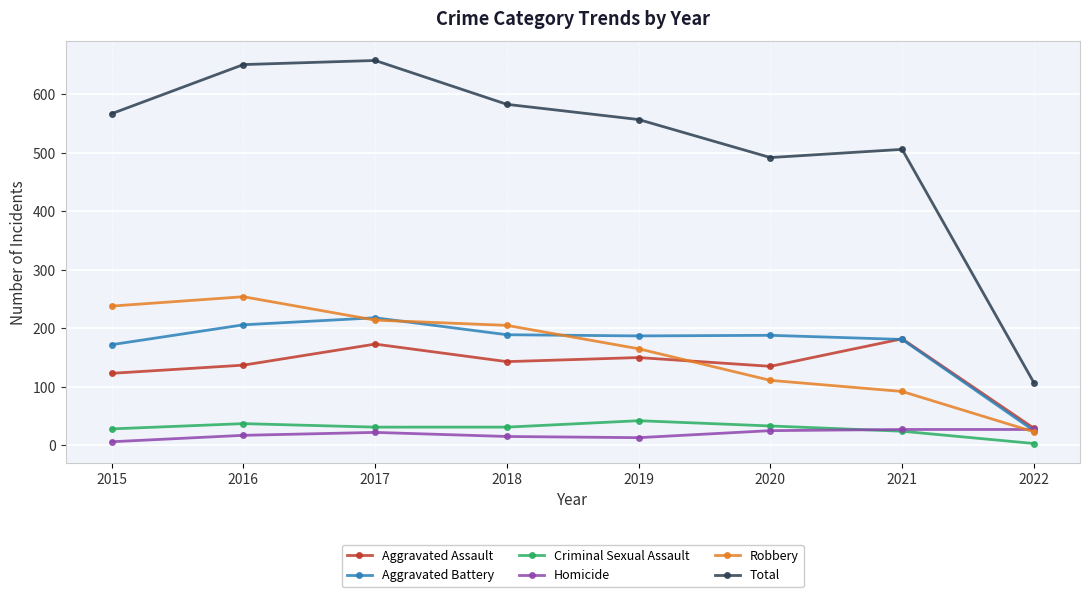

True or false: Aggravated Battery has more than 0 points higher than both neighbors.

True